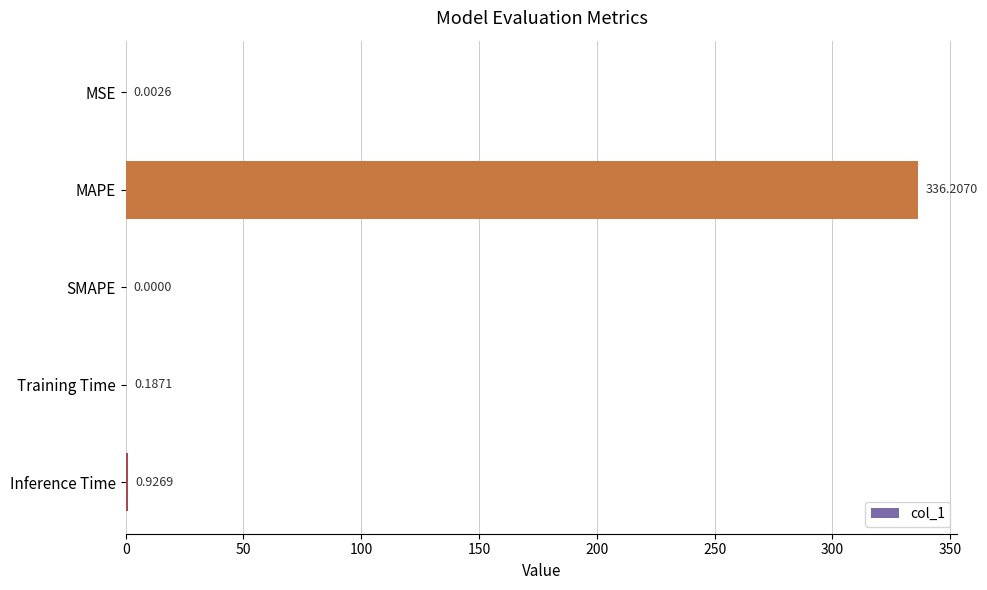

Where is the data nearest to the value 168?

Inference Time